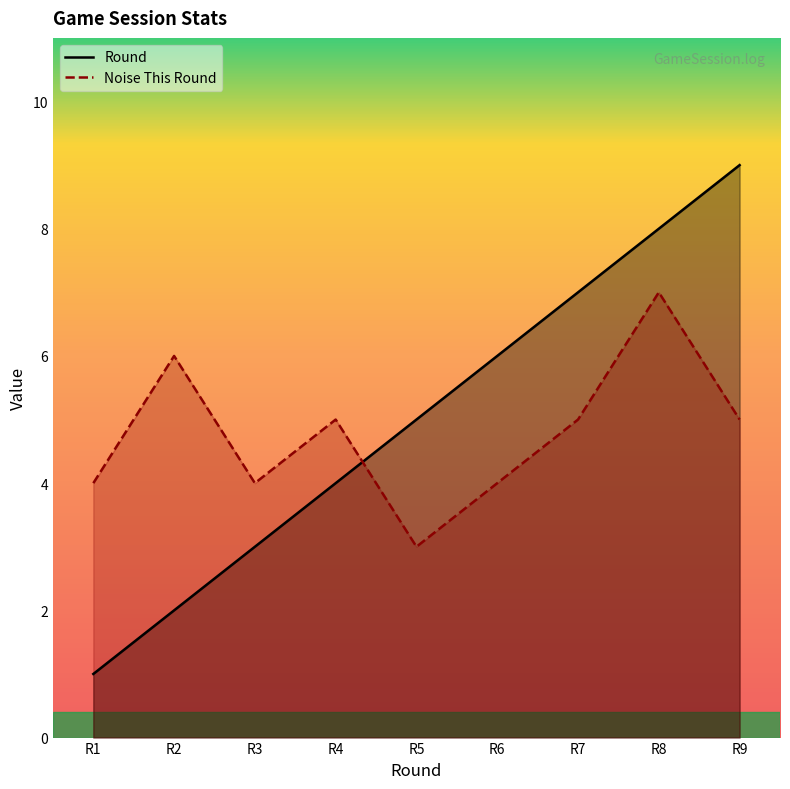

What is the maximum value for Round?

9